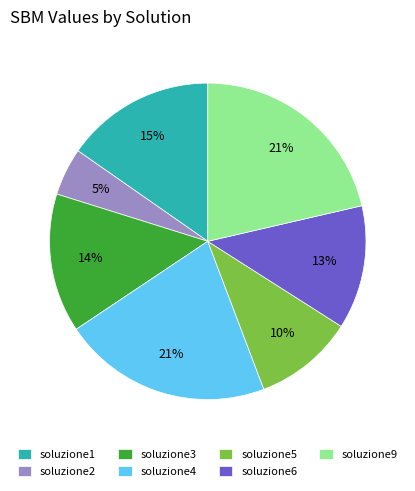

To the nearest percent, what is the average slice percentage?

14%